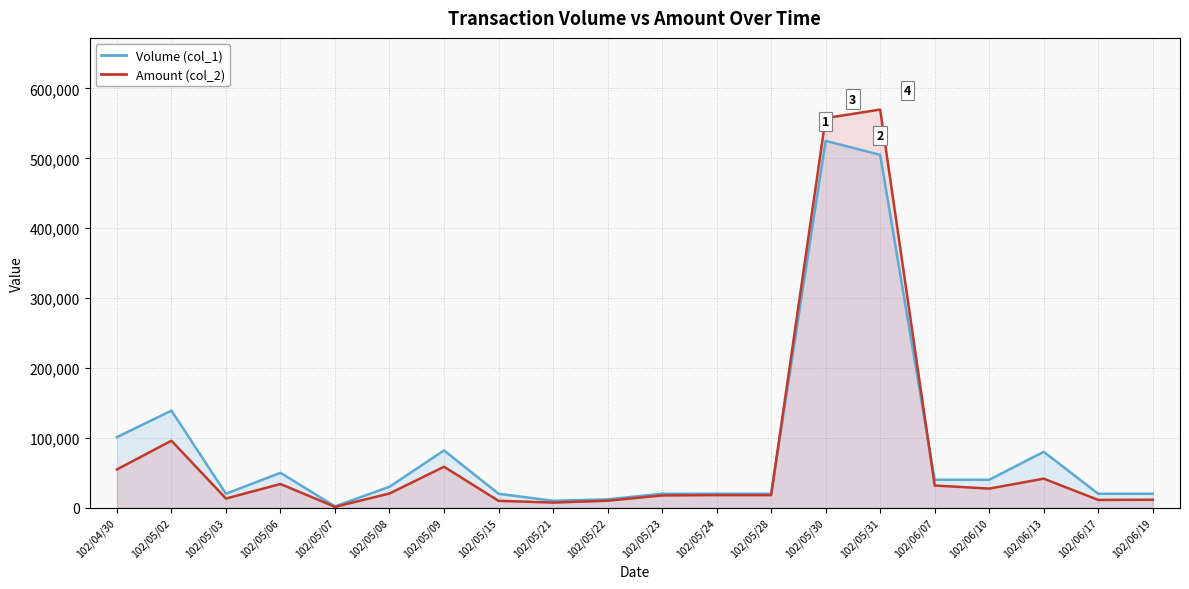

At which label does Volume (col_1) first exceed 30000?

102/04/30